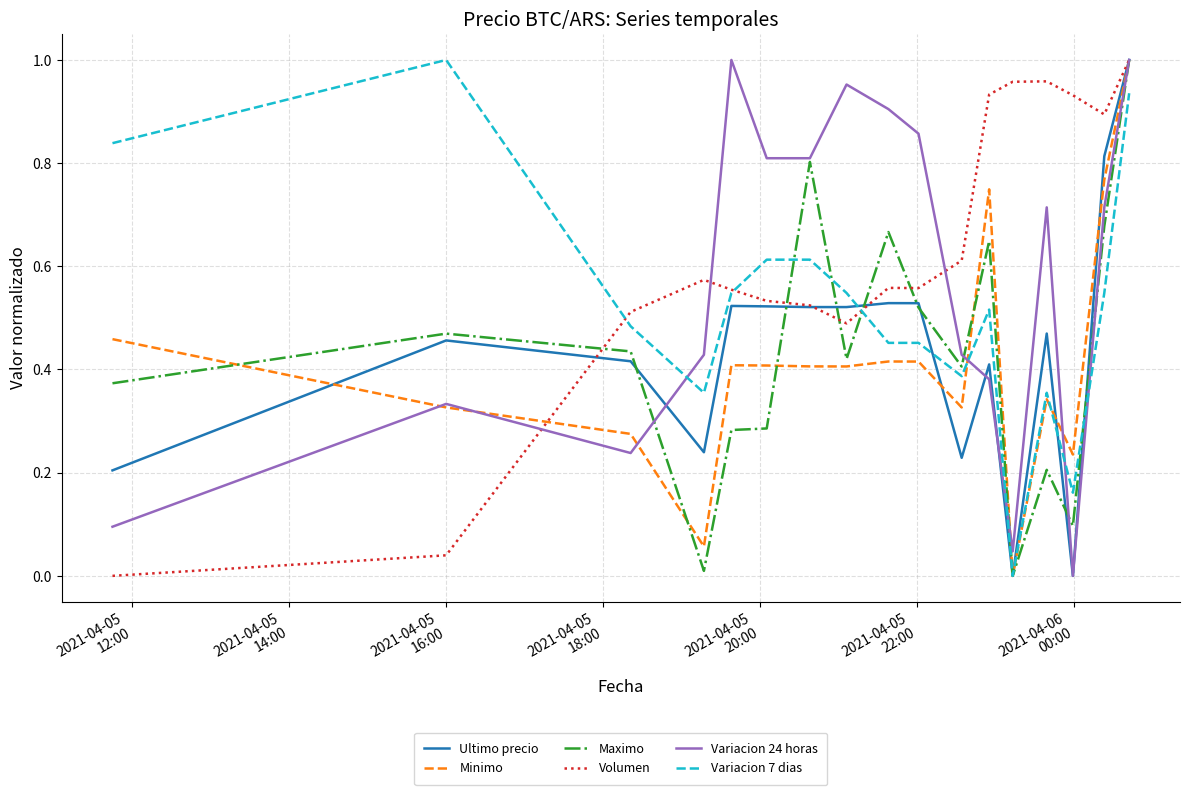

Which series has the largest total across all categories?

Volumen